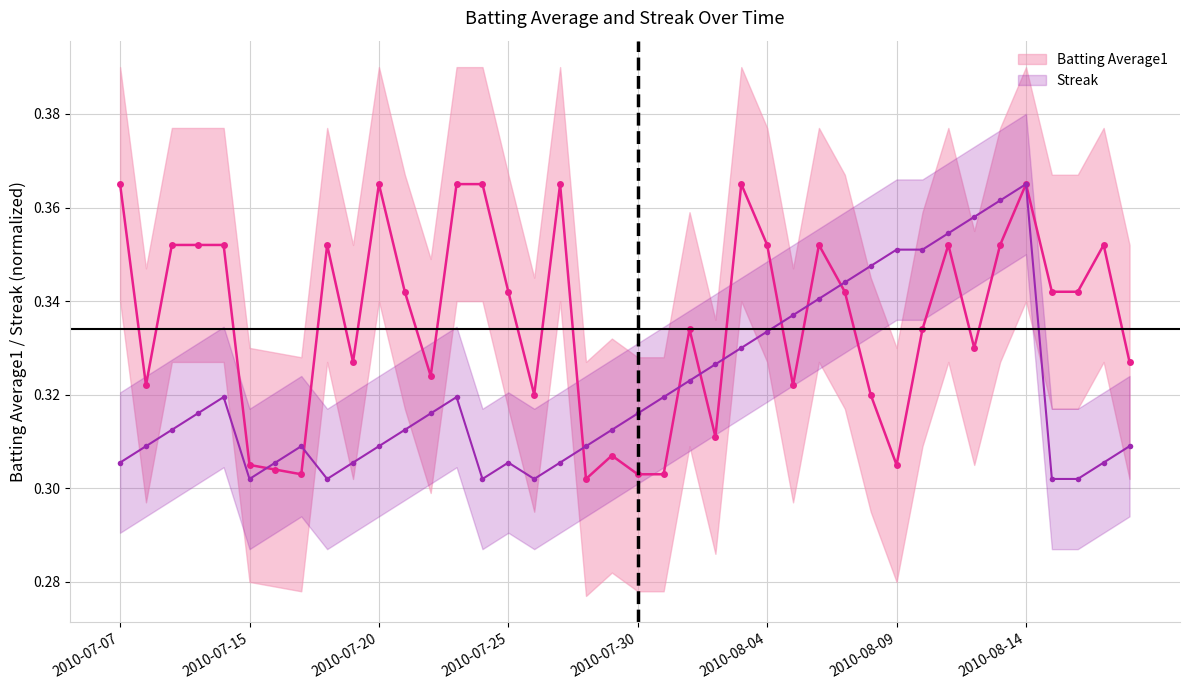

Is it true that Batting Average1 equals 0.5 at 2010-07-17?

False